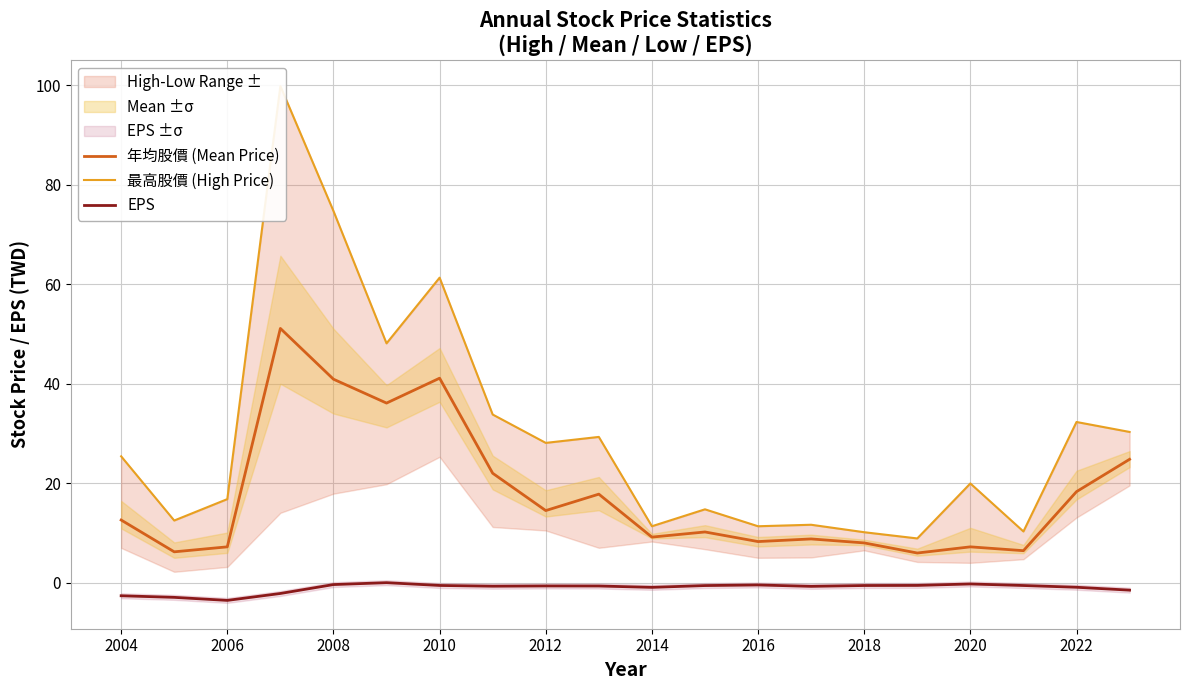

What is the minimum value for 年均股價 (Mean Price)?

6.0